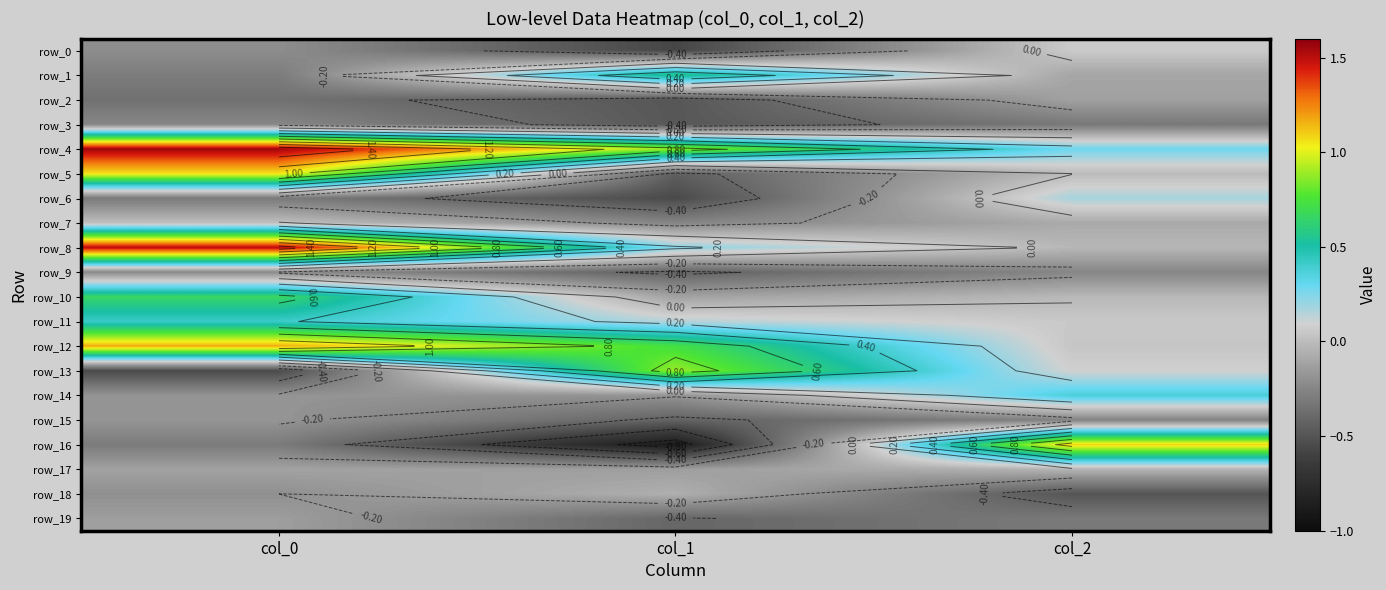

What is the sum of all row_17 values?

-0.3